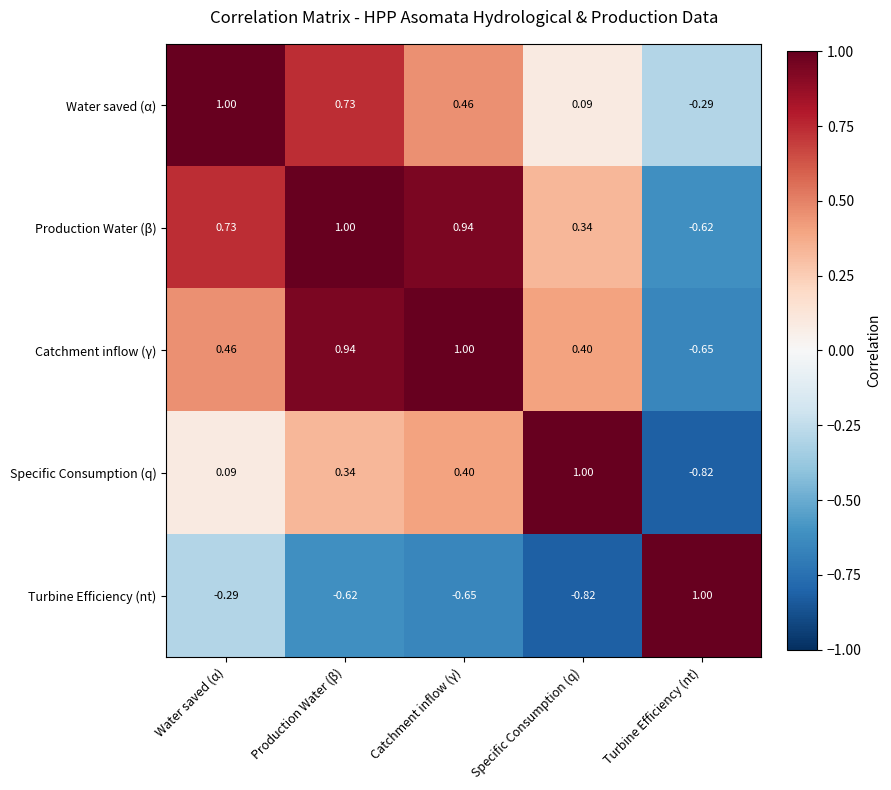

At which label is Turbine Efficiency (nt) closest to 0?

Water saved (α)